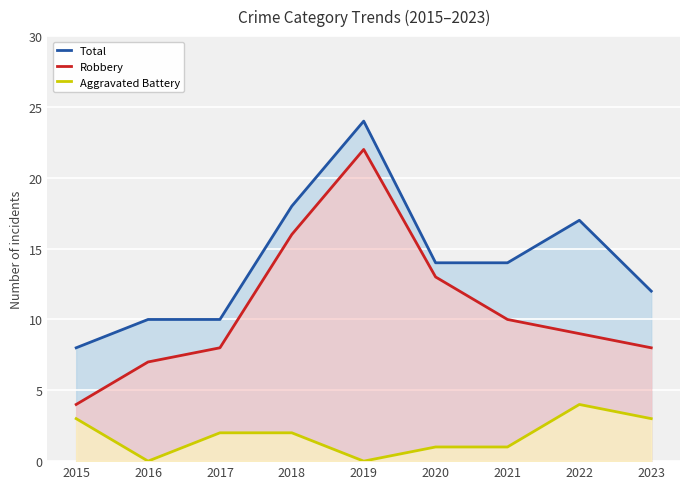

At how many categories does at least one series exceed 14?

3